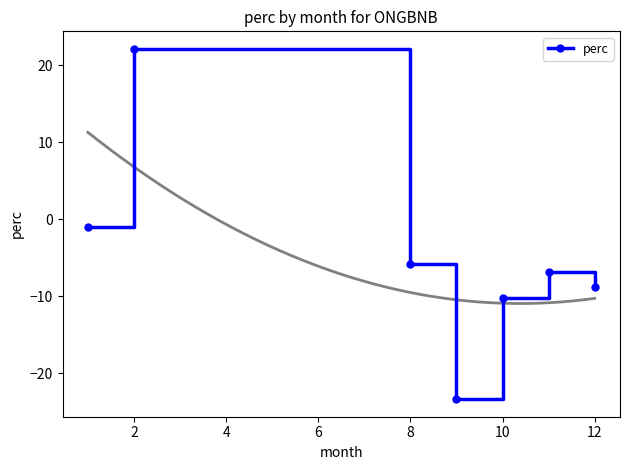

What value does the data have at 2?

22.1